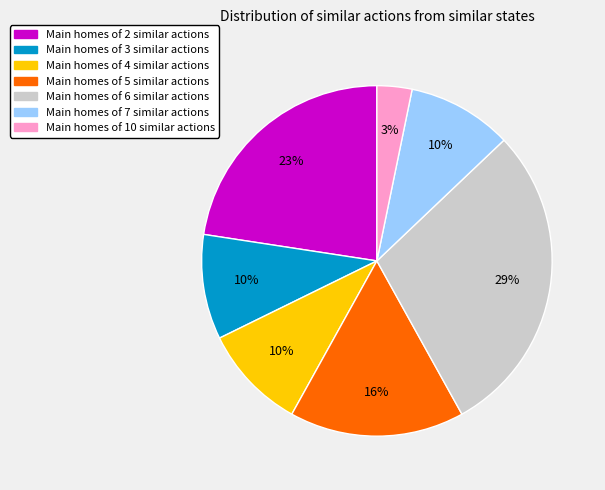

How many slices are in this pie chart?

7